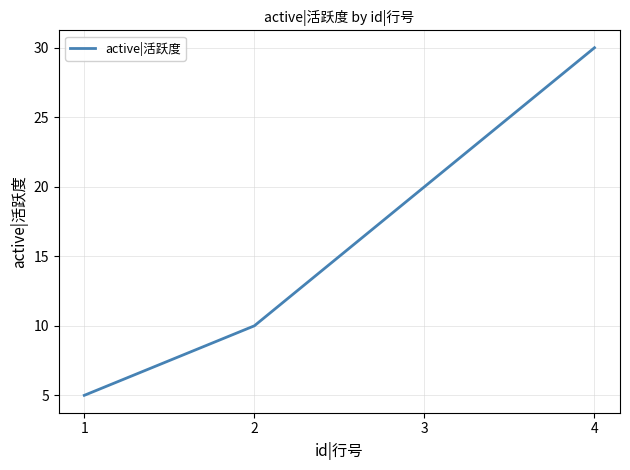

What is the change in value from 1 to 4?

+25